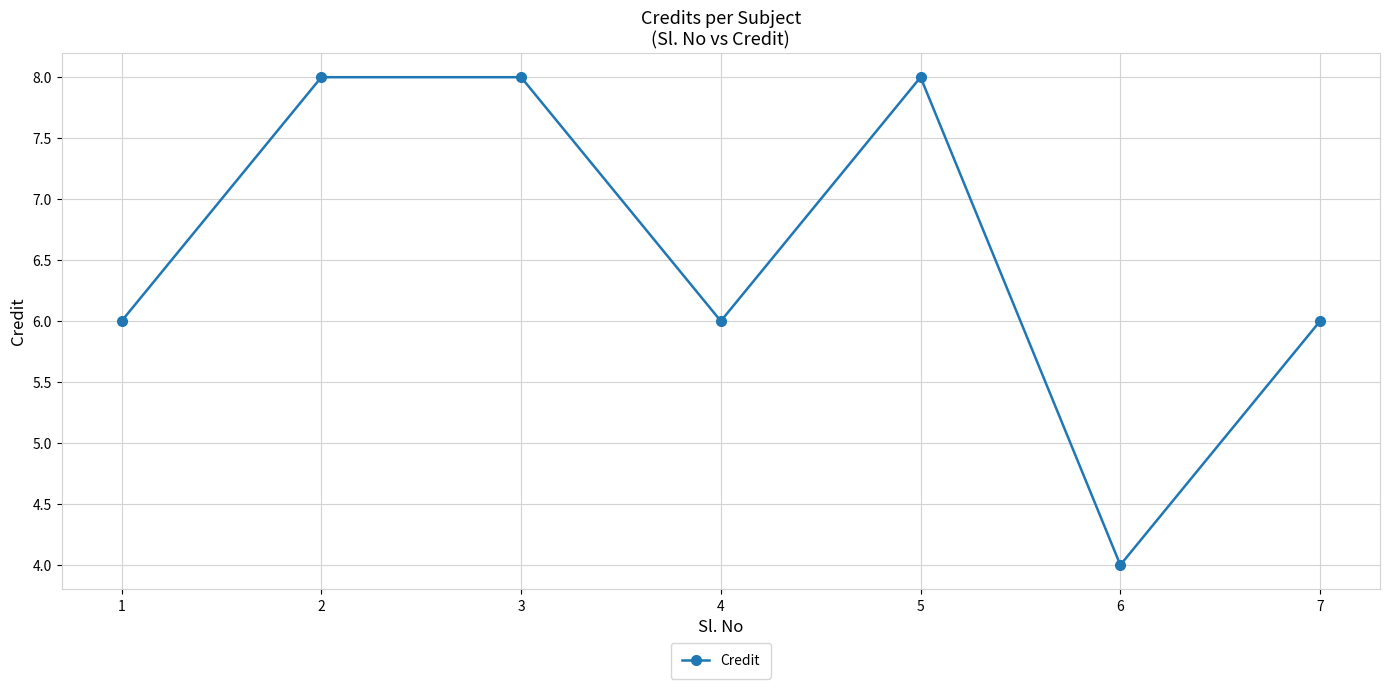

Reading left to right, extract all data points from this chart.

1=6	2=8	3=8	4=6	5=8	6=4	7=6